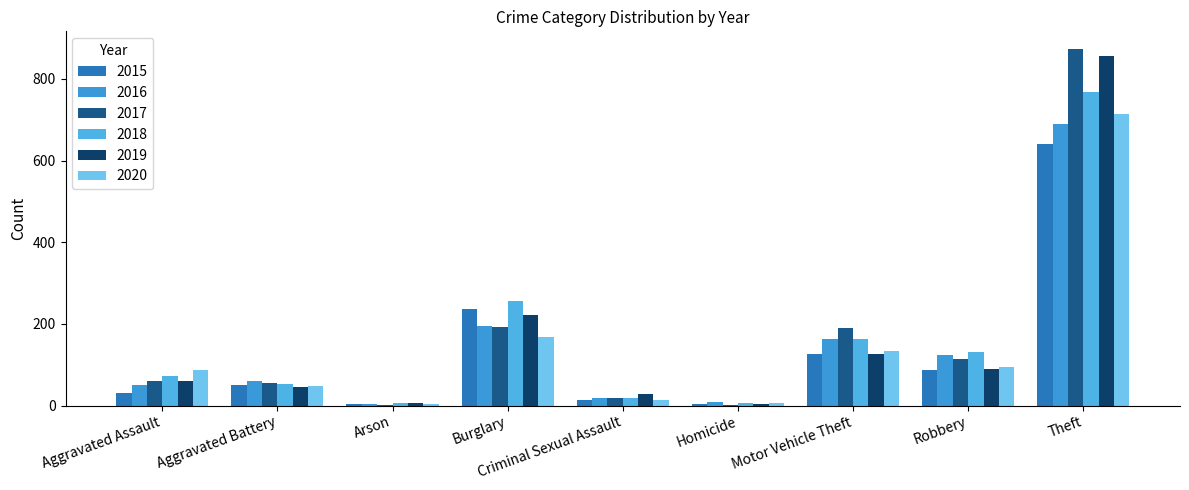

Where is 2019 nearest to the value 429?

Burglary